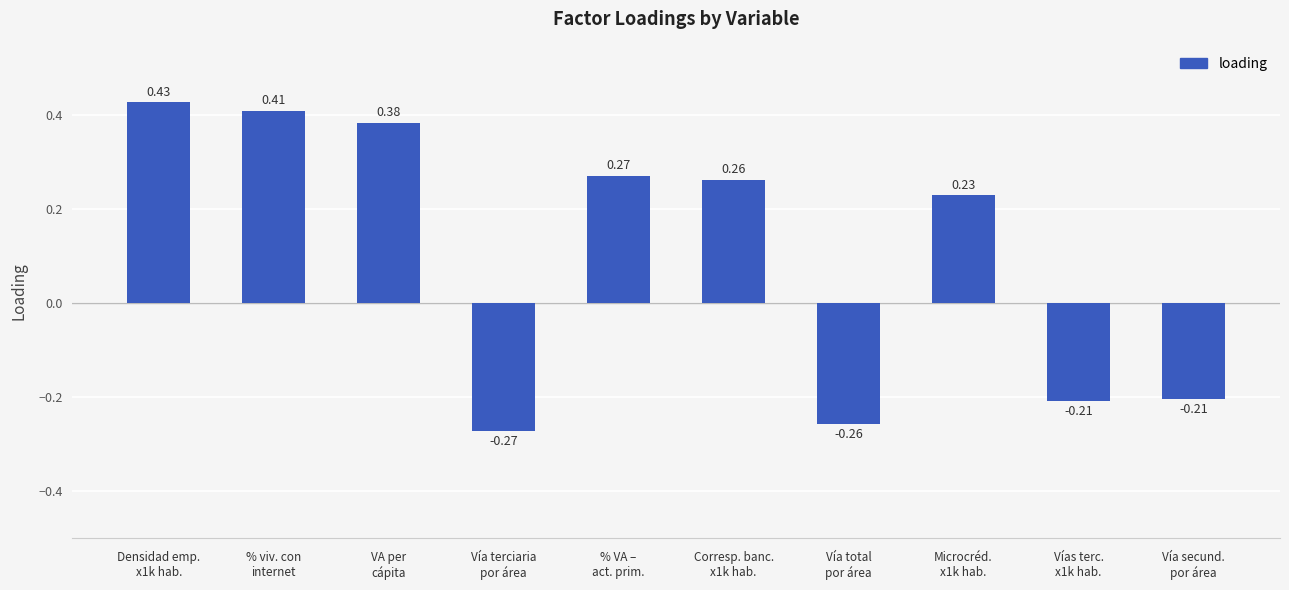

How many positive values are there?

6